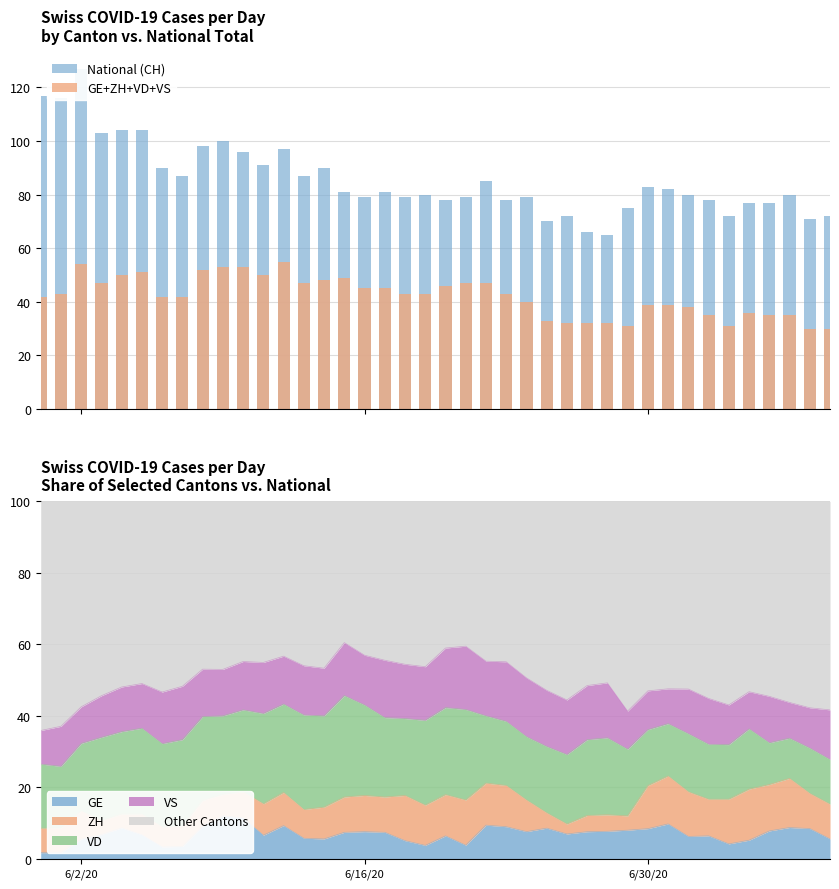

At which label is GE+ZH+VD+VS closest to 42?

6/2/20